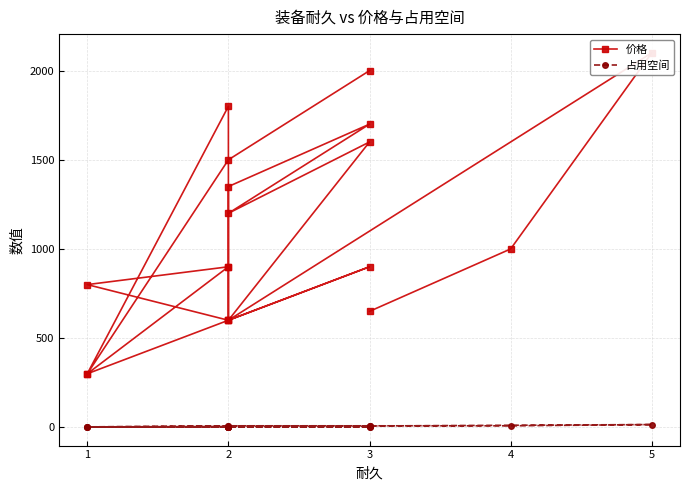

How many lines are shown in the chart?

2